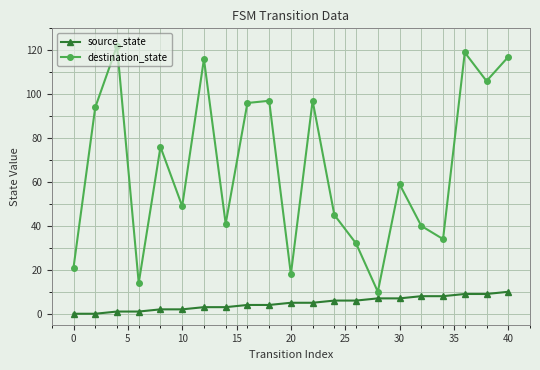

What is the maximum value for source_state?

10